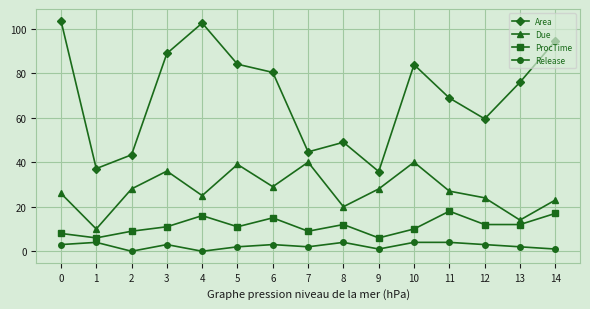

How many values in the Due series are below 27?

7